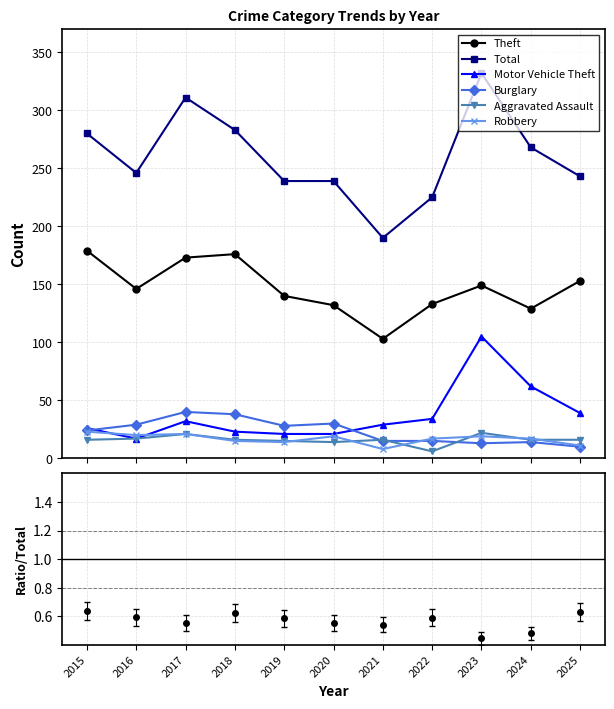

What is the value of the Total point at the 11th from the left?

243